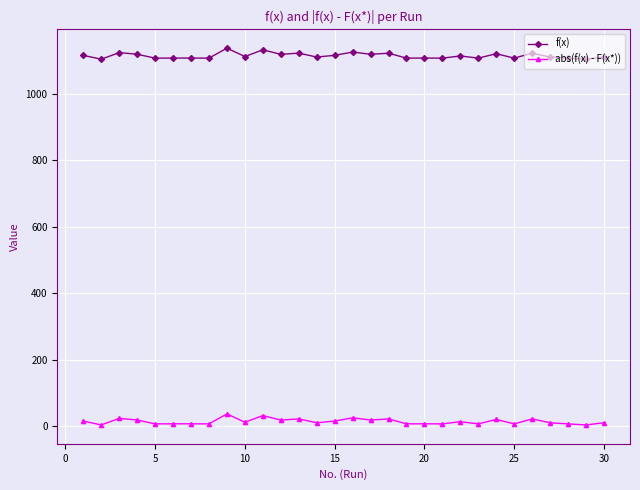

What is the sum of all abs(f(x) - F(x*)) values?

422.6